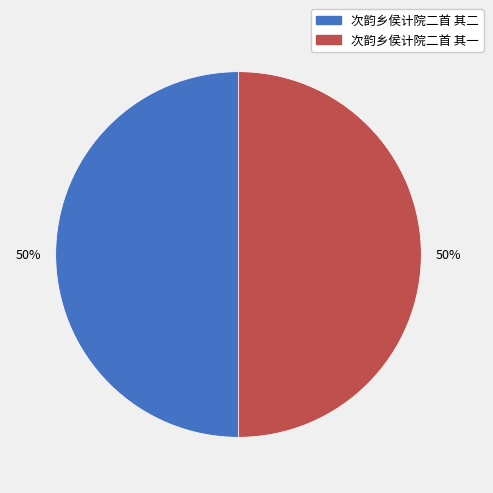

True or false: 次韵乡侯计院二首 其一 accounts for 57% of the total.

False